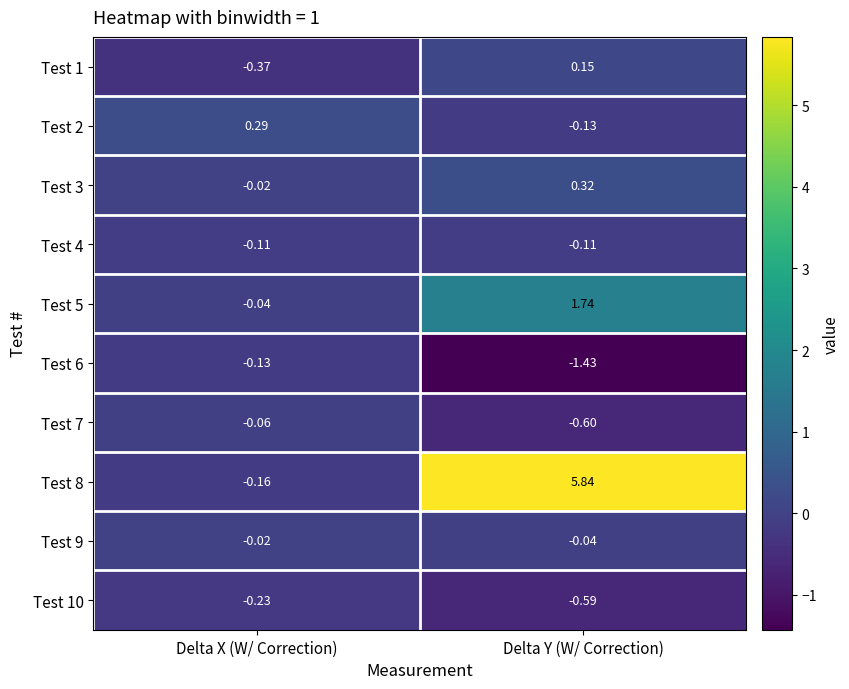

At which category is the sum across all series the highest?

Delta Y (W/ Correction)